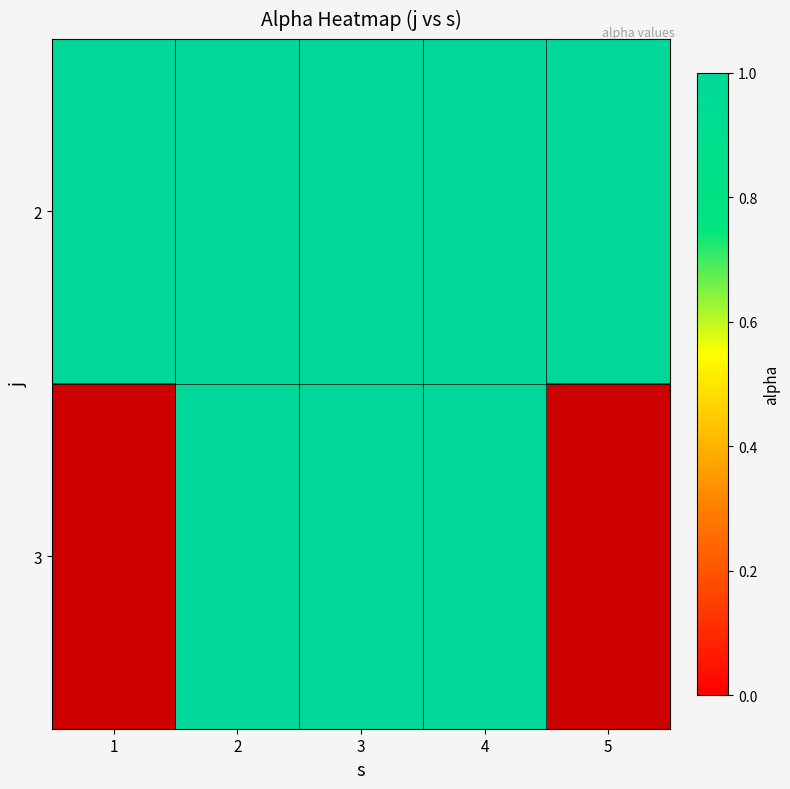

What value does the 1 series have at 3?

1